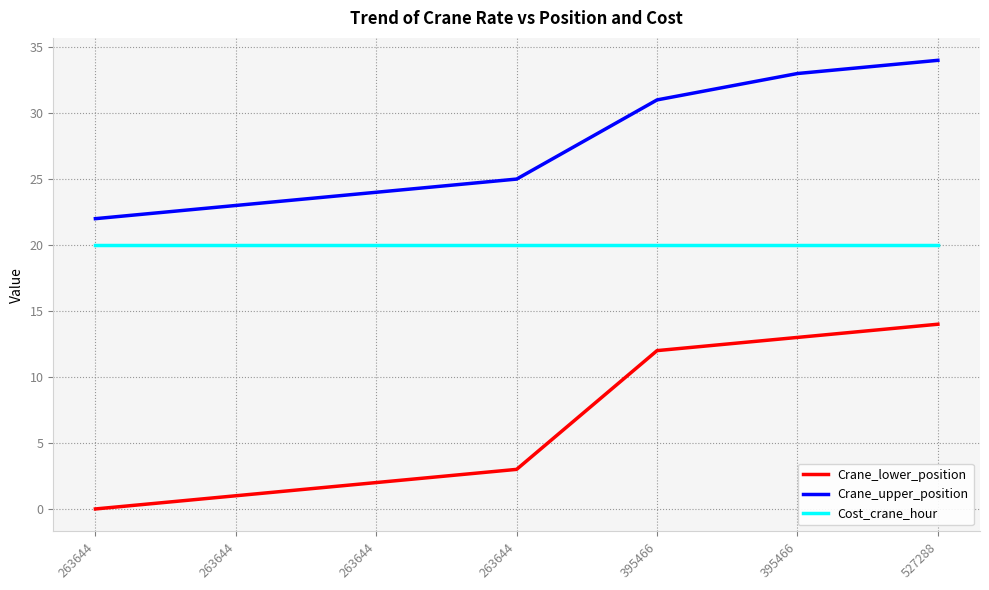

Rank the series at 263644 from highest to lowest value.

Crane_upper_position, Cost_crane_hour, Crane_lower_position